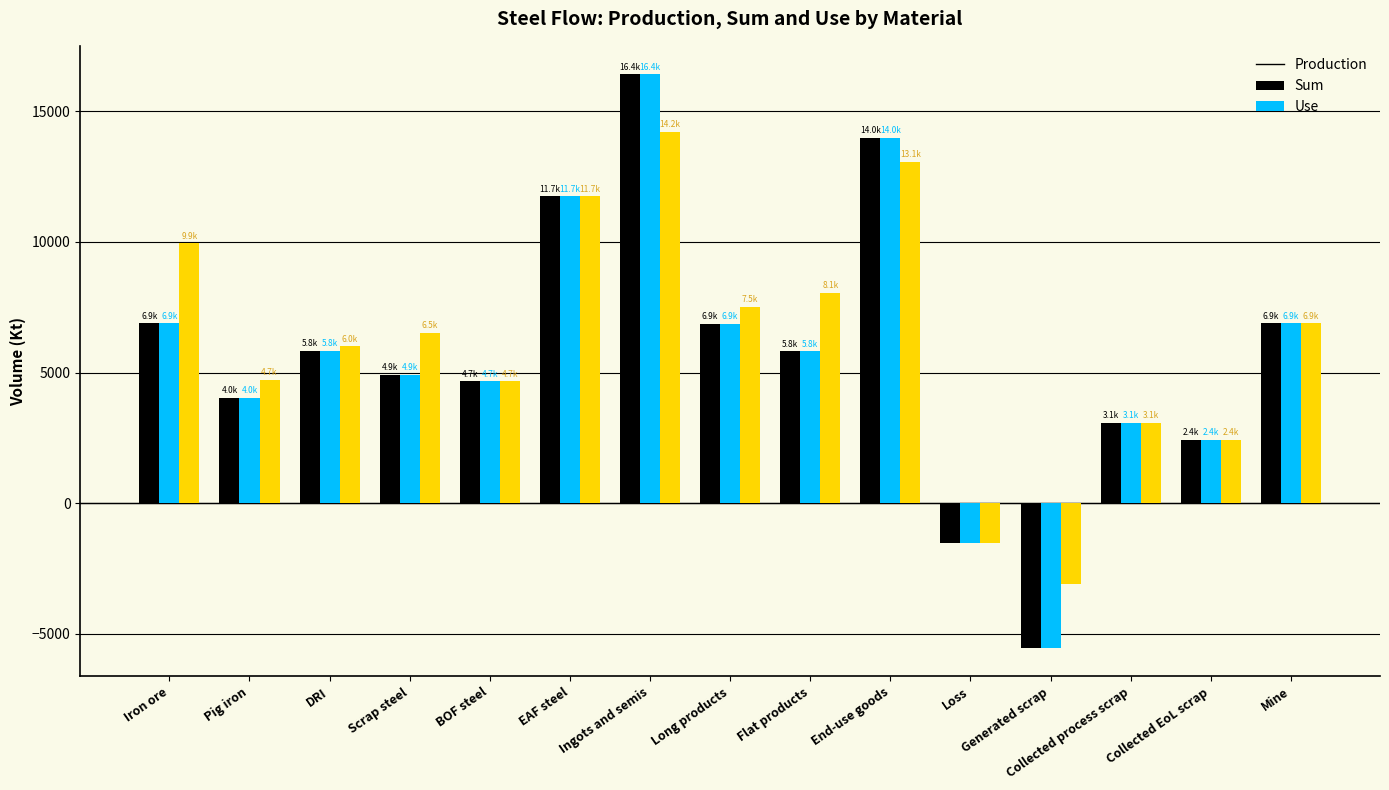

What is the difference between the maximum and minimum values in the Sum series?

21923.3